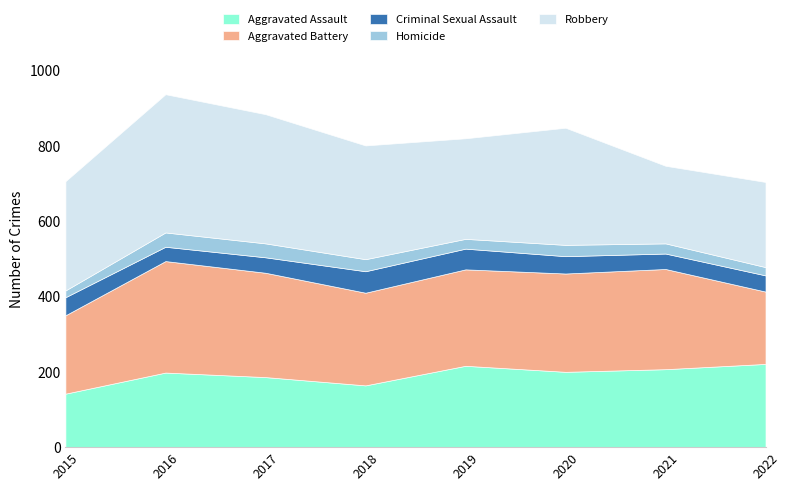

What is the approximate value of Aggravated Battery at 2020, to the nearest 50?

250